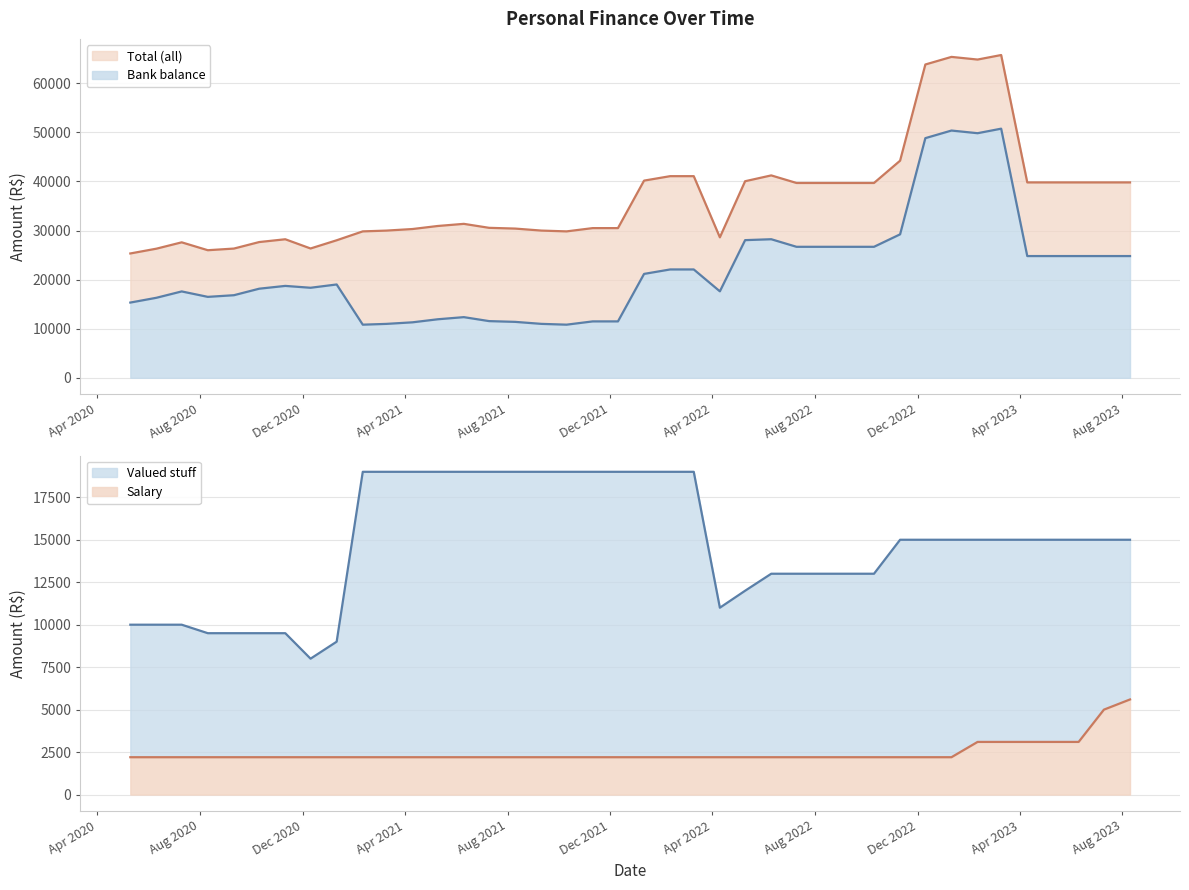

The value of Salary at 2022-01-10 is 3421.7. True or false?

False